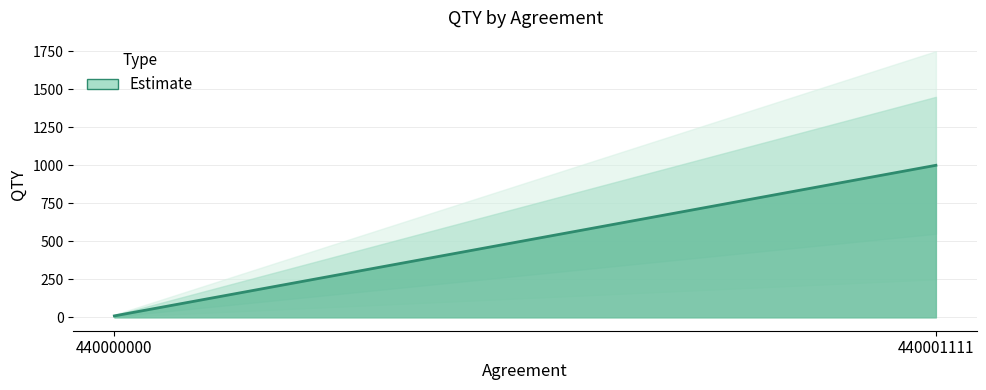

What is the greatest value displayed?

1000